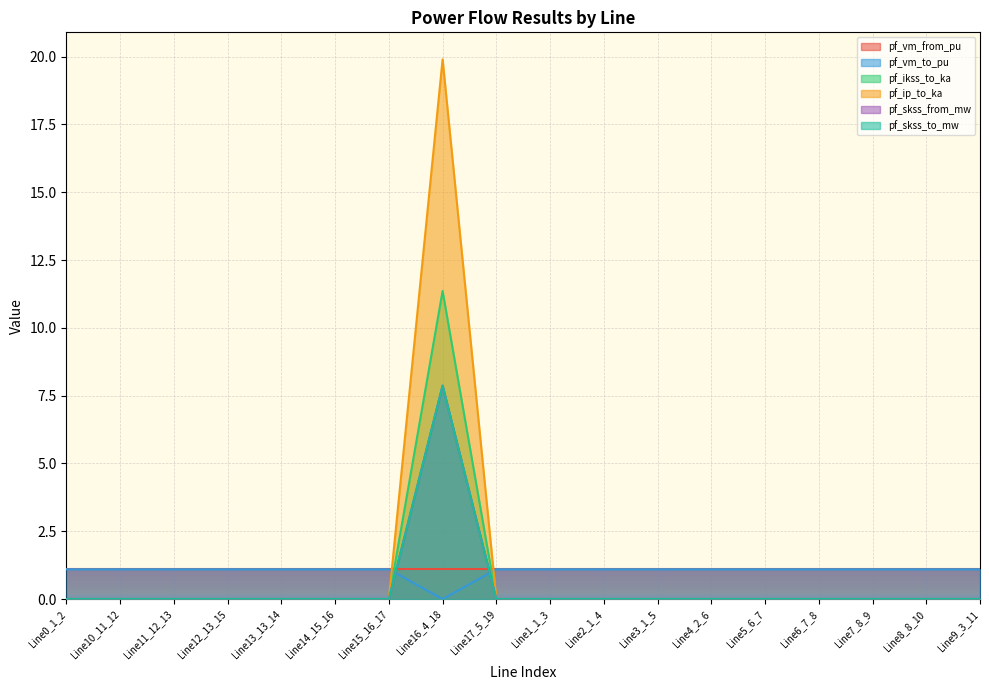

What position from the left is Line12_13_15?

4